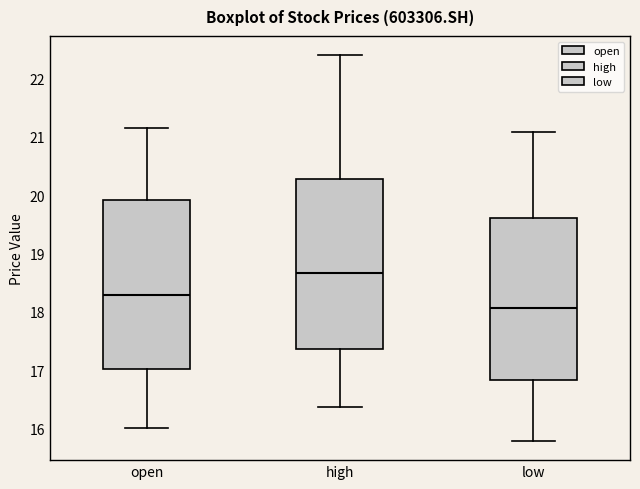

Reading left to right, transcribe this box plot: for each box, give where its median line is, the range the box spans, and where its two whiskers end, as read against the y-axis. The values are not printed on the chart, so give them approximately, as read against the axis.

open: median 18.3, box 17.0 to 19.9, whiskers 16.0 to 21.2
high: median 18.7, box 17.4 to 20.3, whiskers 16.4 to 22.4
low: median 18.1, box 16.8 to 19.6, whiskers 15.8 to 21.1